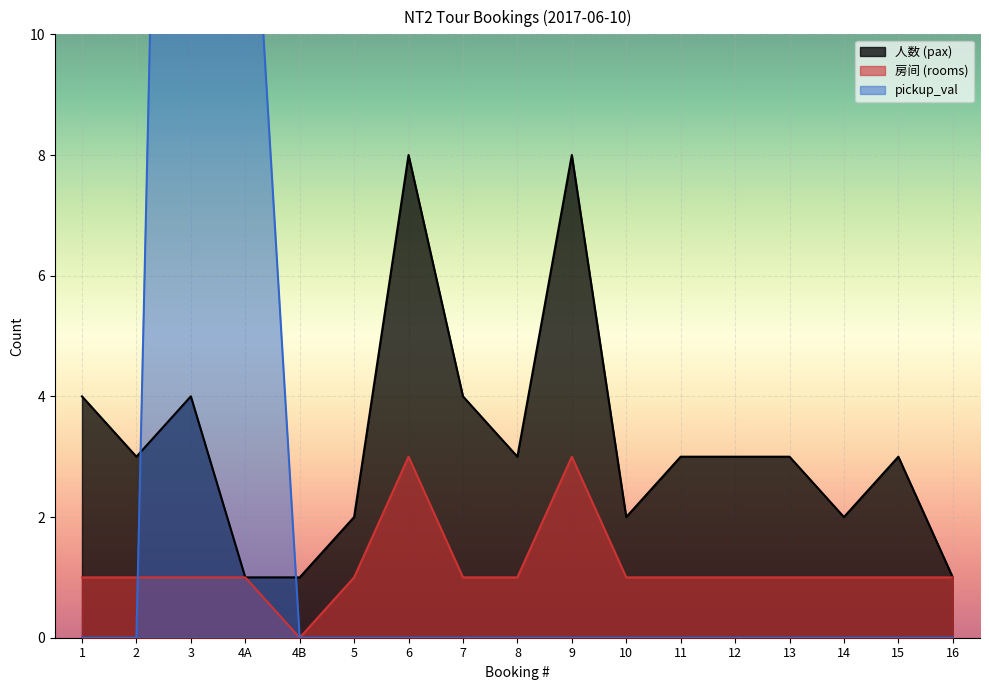

At how many categories does at least one series exceed 30?

1